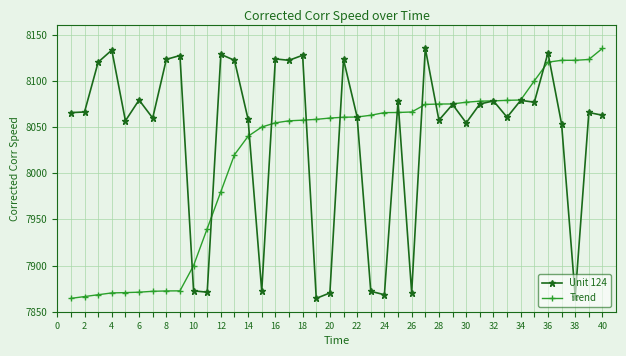

What is the value of the Unit 124 point at the 32nd from the left?

8078.3